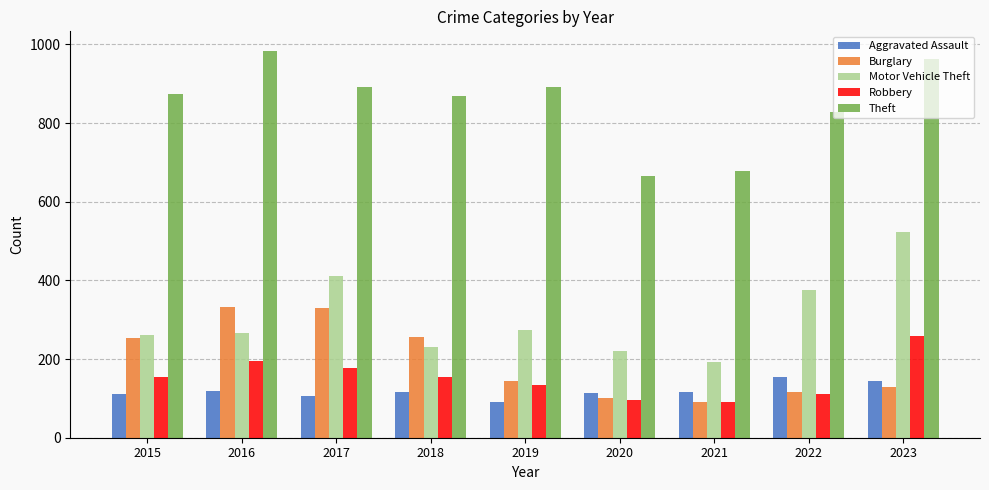

Which series has the widest spread of values?

Motor Vehicle Theft